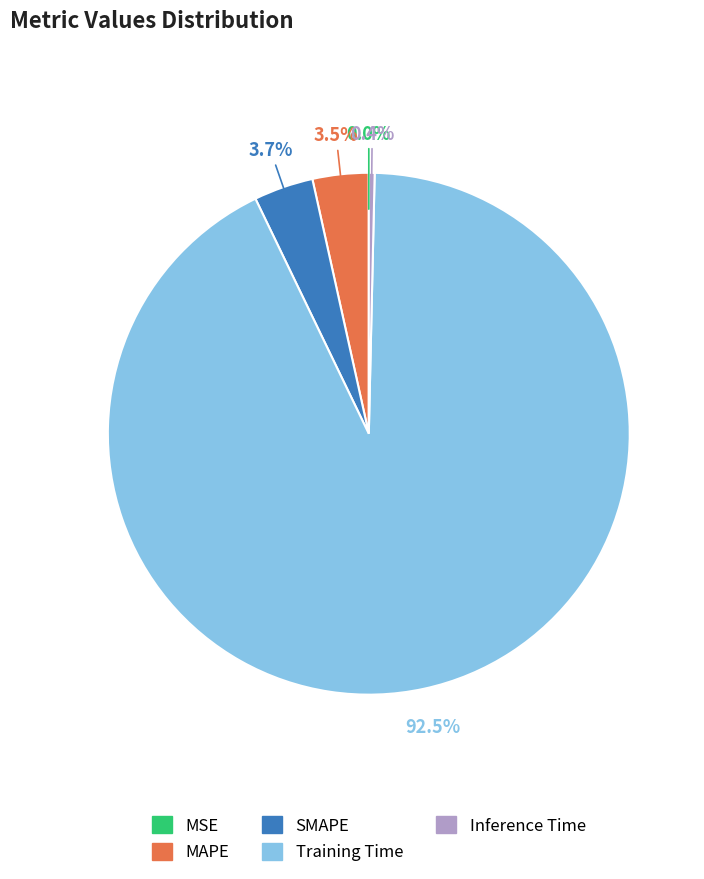

True or false: Training Time accounts for 99% of the total.

False